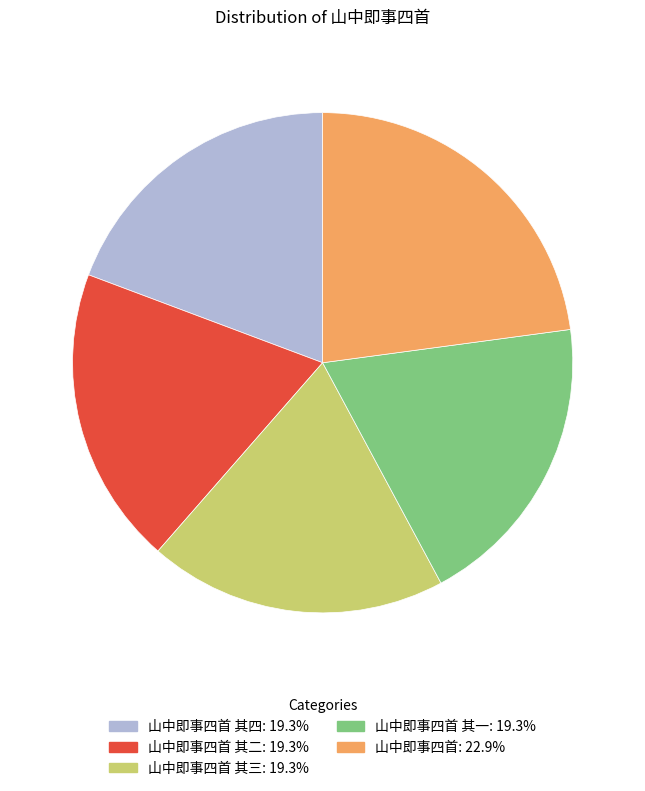

Is there any slice that represents more than half of the pie?

No